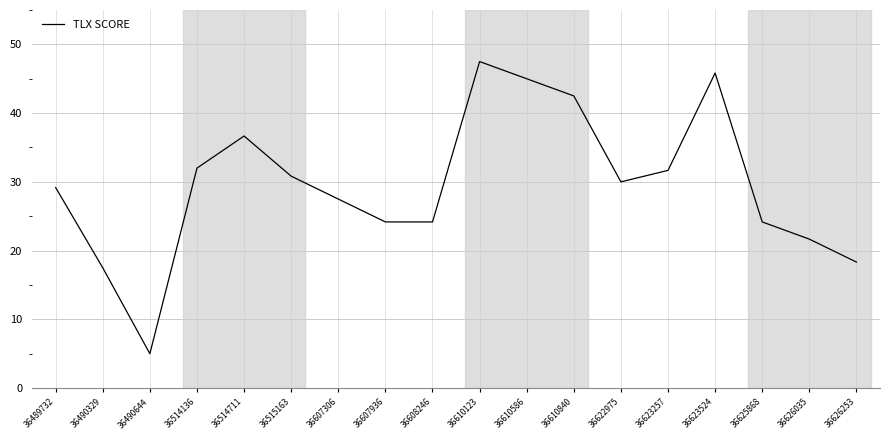

What is the minimum value shown in the chart?

5.0